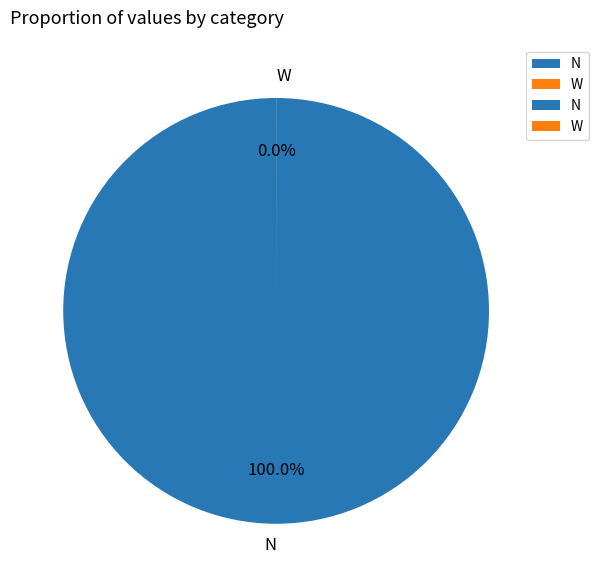

Rank the categories by value from lowest to highest.

W, N